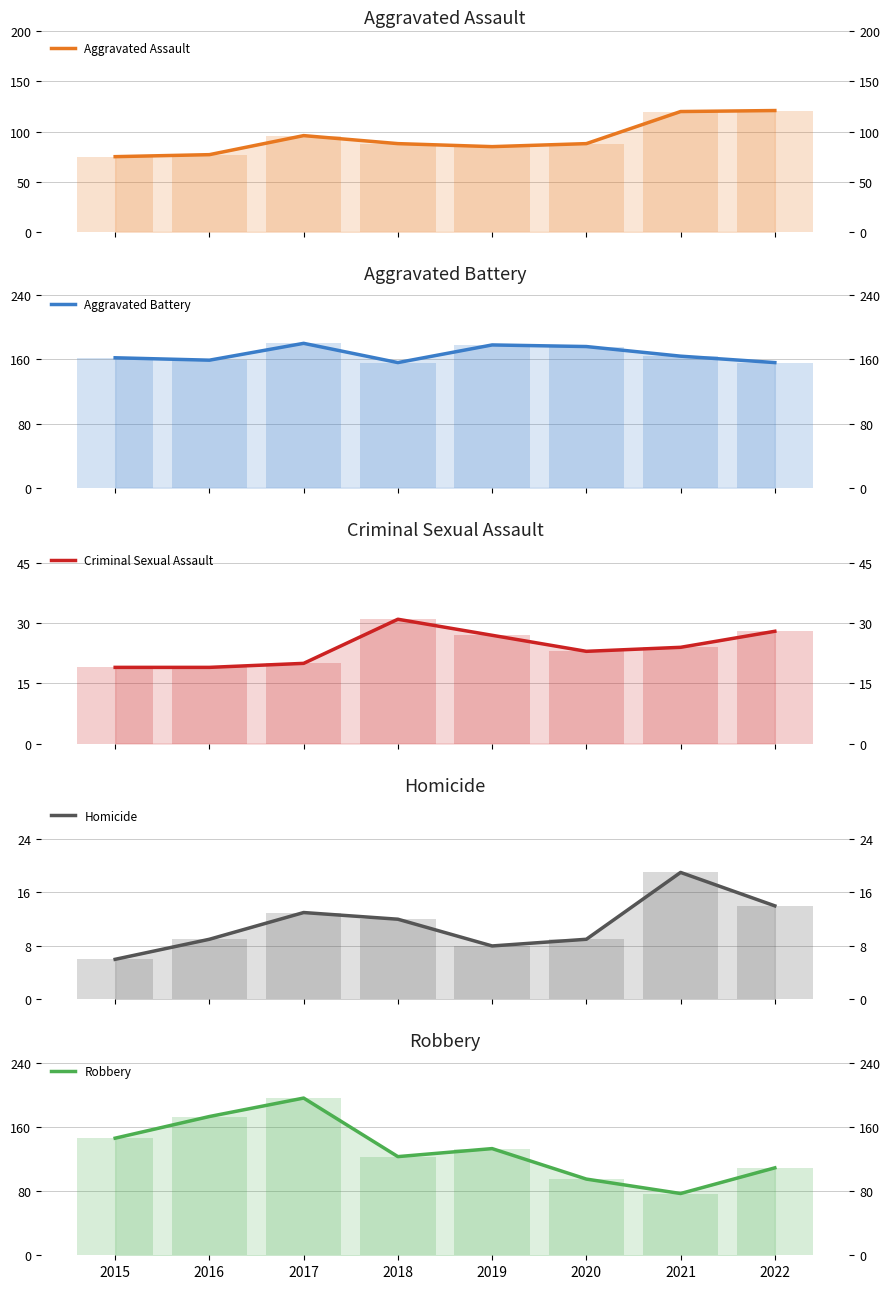

At which category does the chart reach its peak across all series?

2017